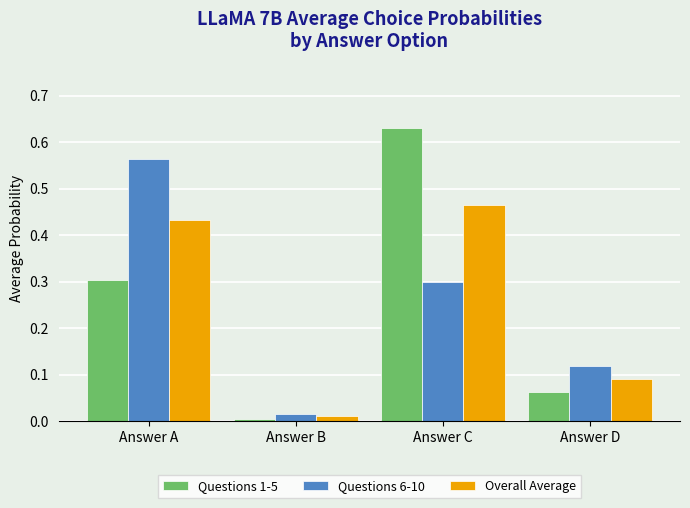

Where is Questions 1-5 nearest to the value 0?

Answer B